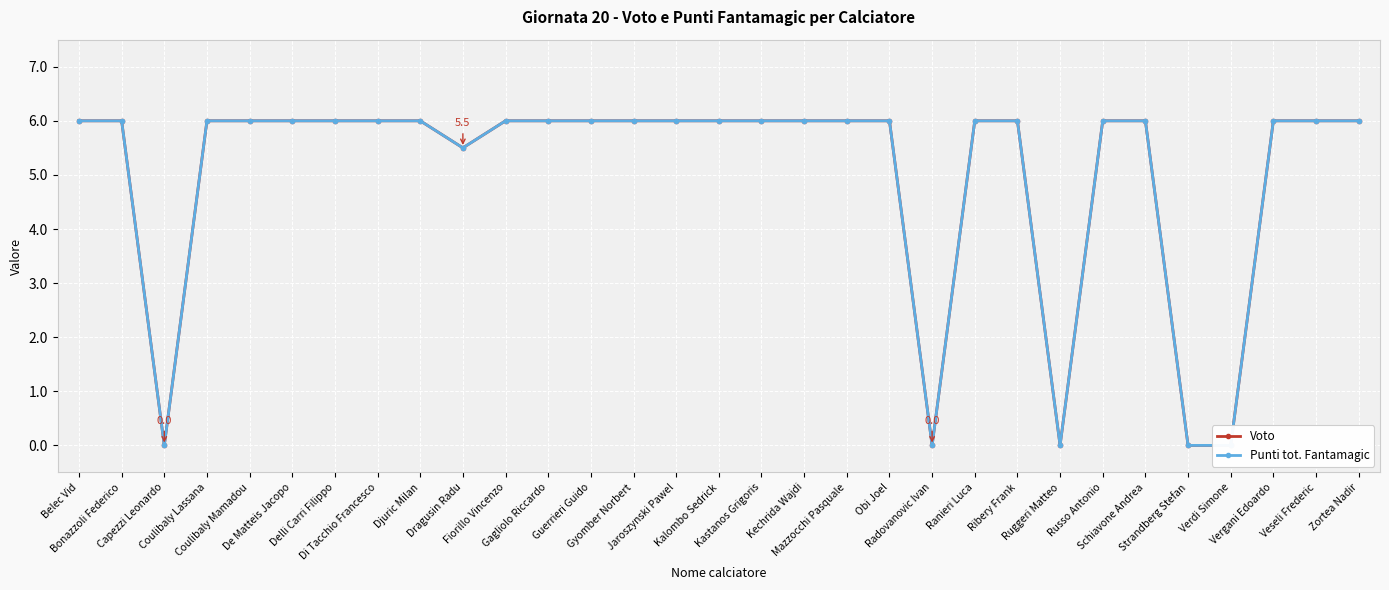

The Voto series shows 9.2 at Belec Vid. True or false?

False